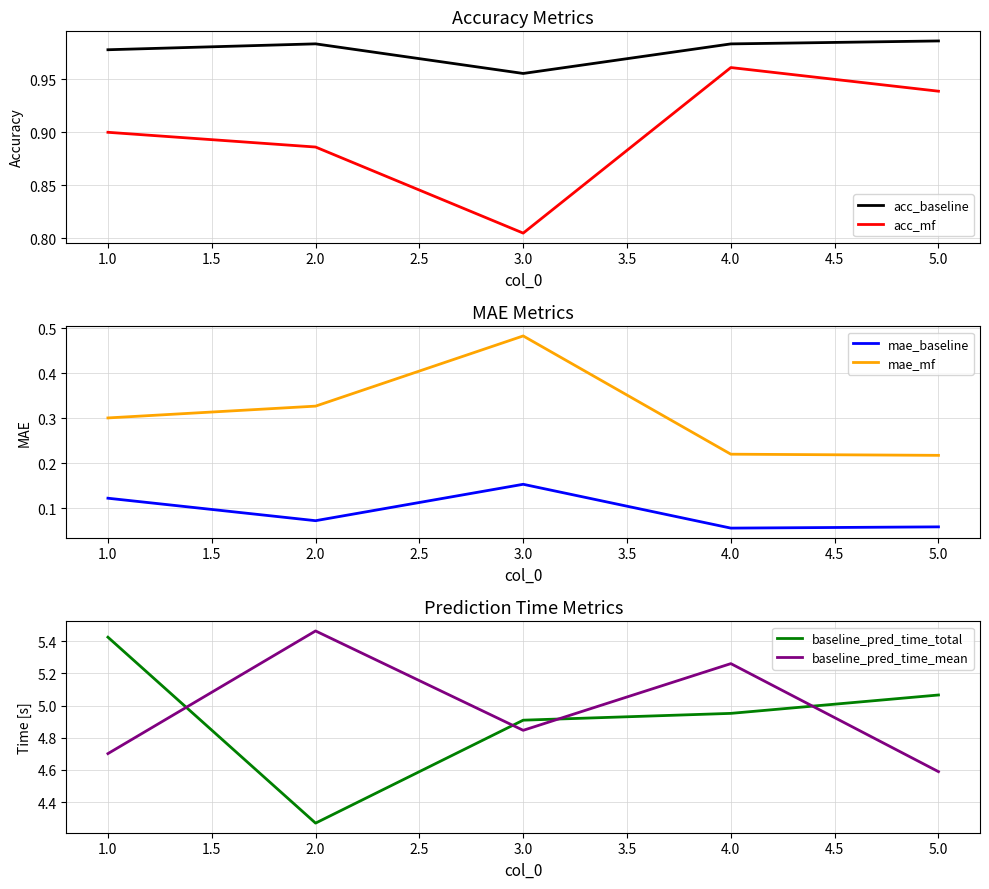

Rank the series by their maximum value, from highest to lowest.

baseline_pred_time_mean, baseline_pred_time_total, acc_baseline, acc_mf, mae_mf, mae_baseline